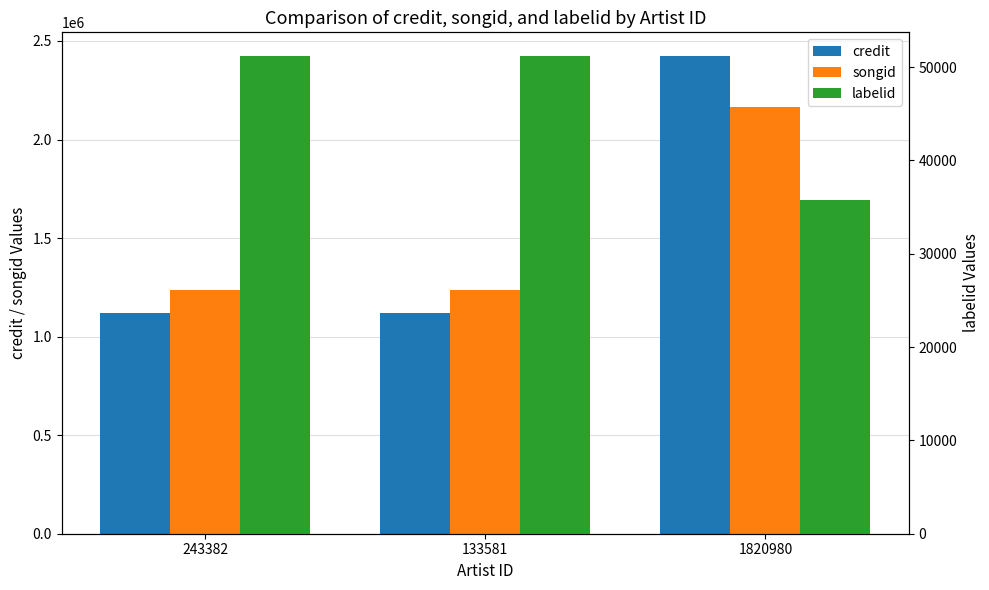

Is it true that labelid equals 51157 at 133581?

True